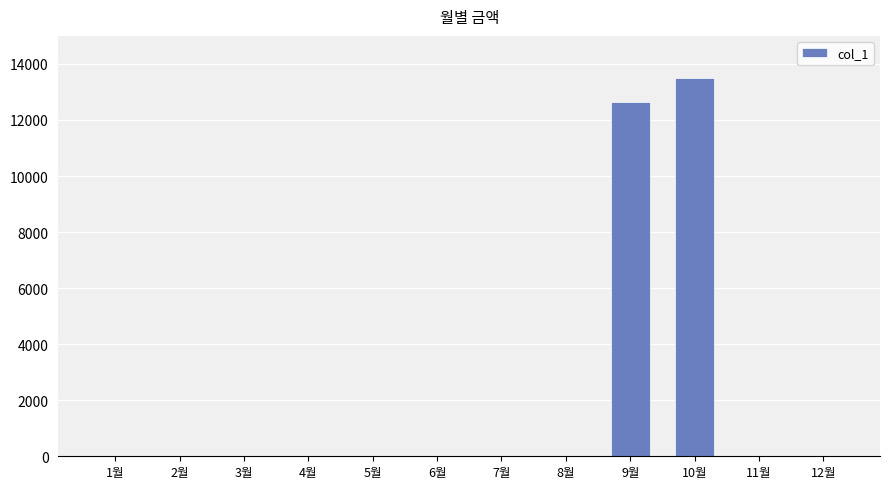

Is it true that the value at 7월 is -7144?

False